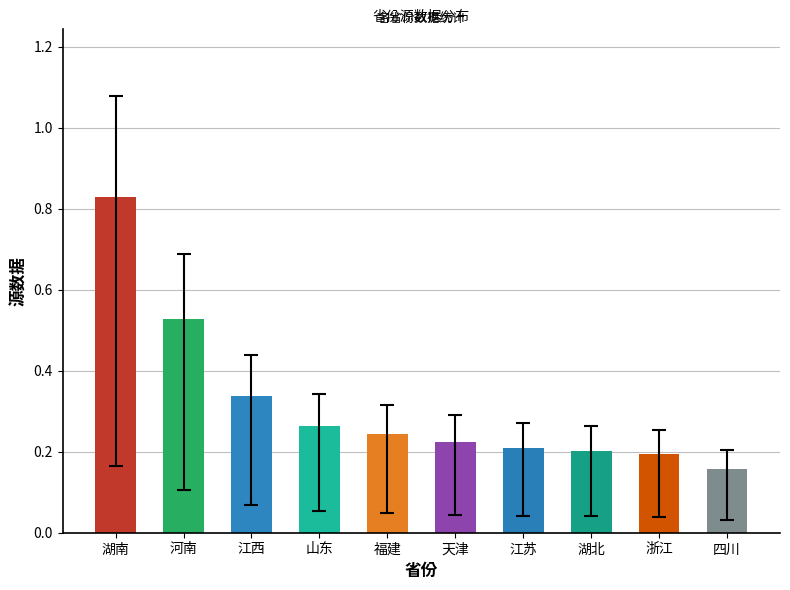

How many series are shown in this chart?

1